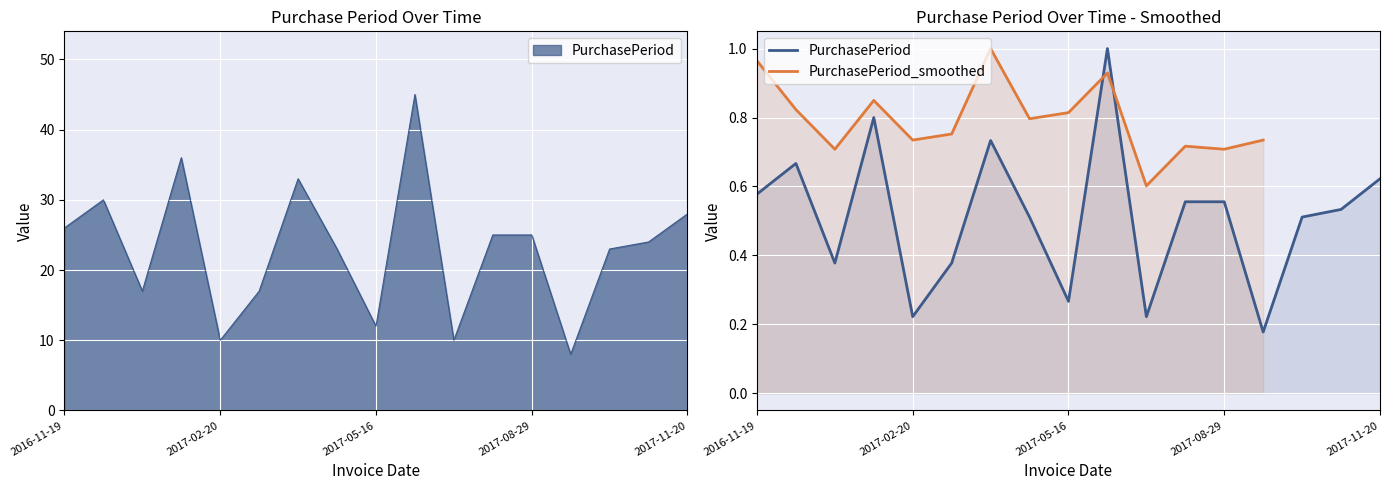

What is the maximum value shown in the chart?

45